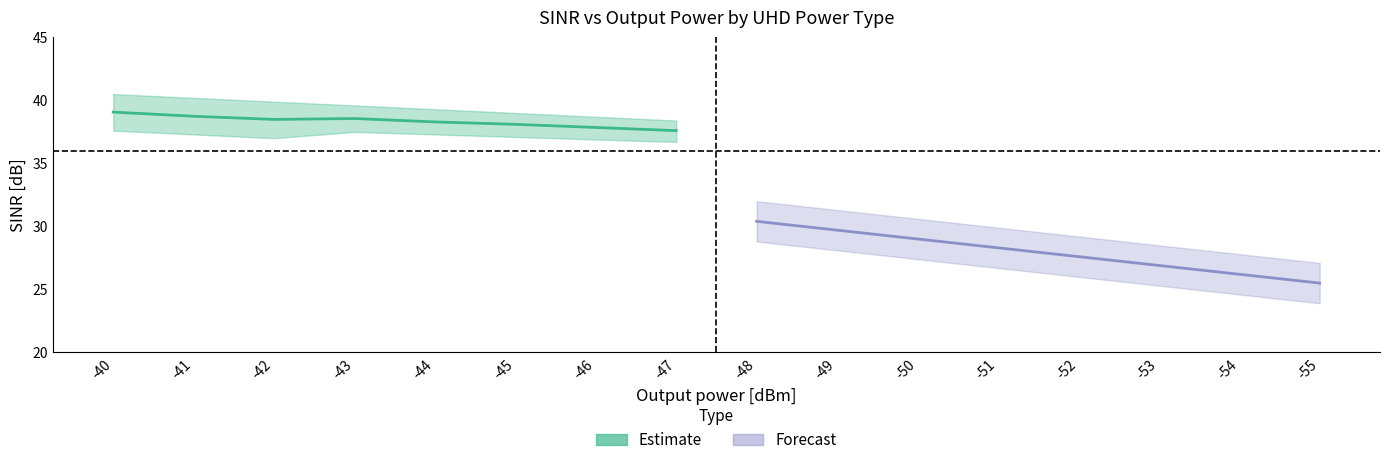

Is this an area chart (filled region under the line)?

No